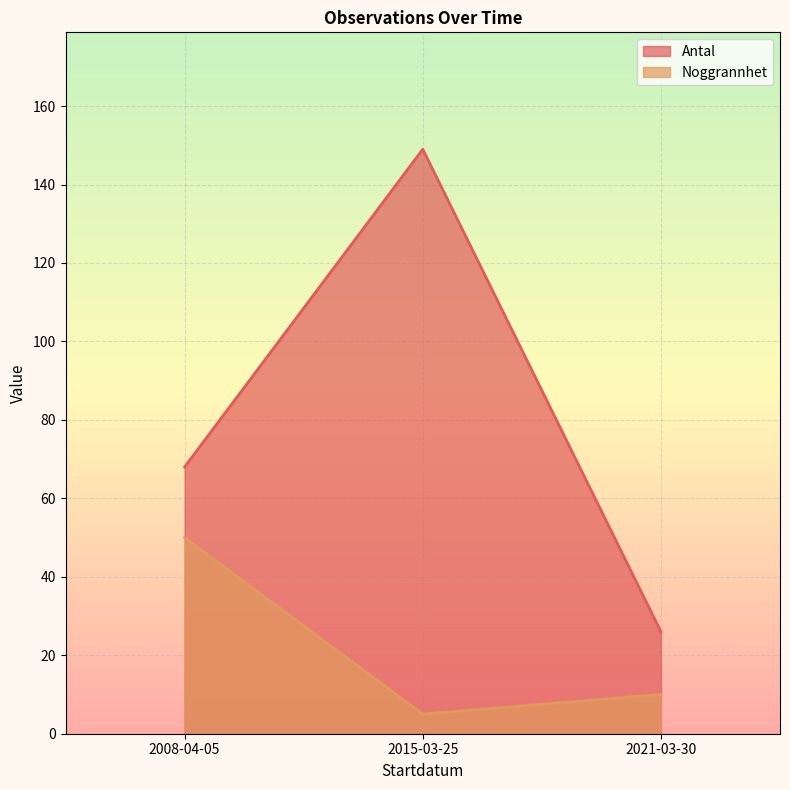

True or false: Noggrannhet has a value of 13 at 2021-03-30.

False